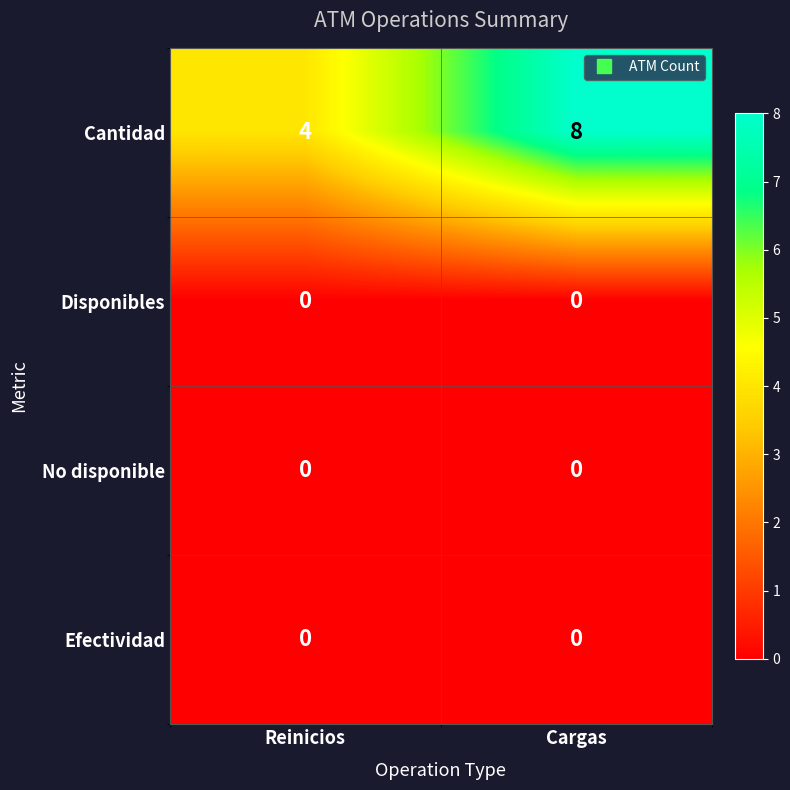

Which series changed the most between Reinicios and Cargas?

Cantidad